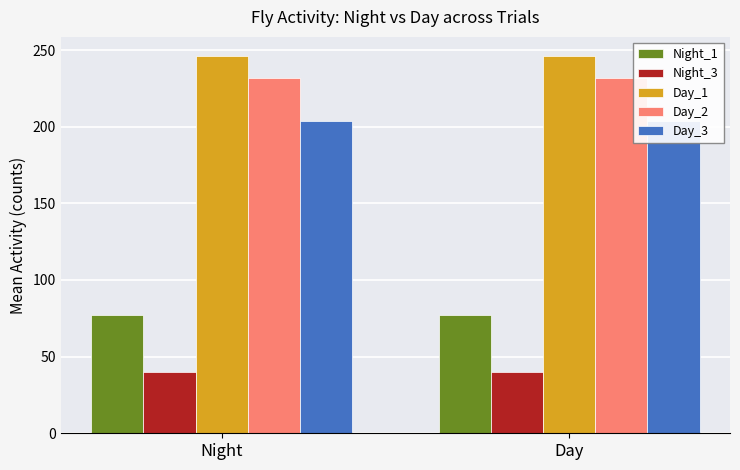

What is the highest value of the Day_1 series?

246.3